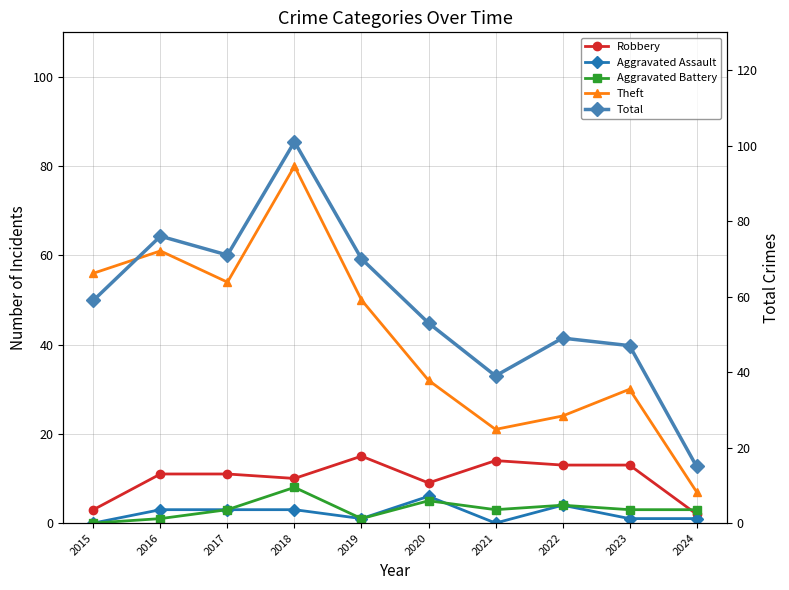

True or false: Theft and Aggravated Battery cross at least once.

False